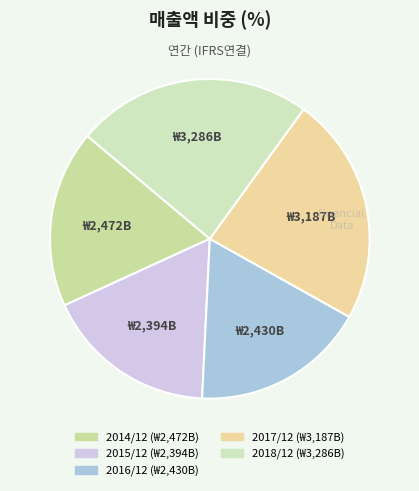

Is it true that 2017/12 is 14% of the pie?

False